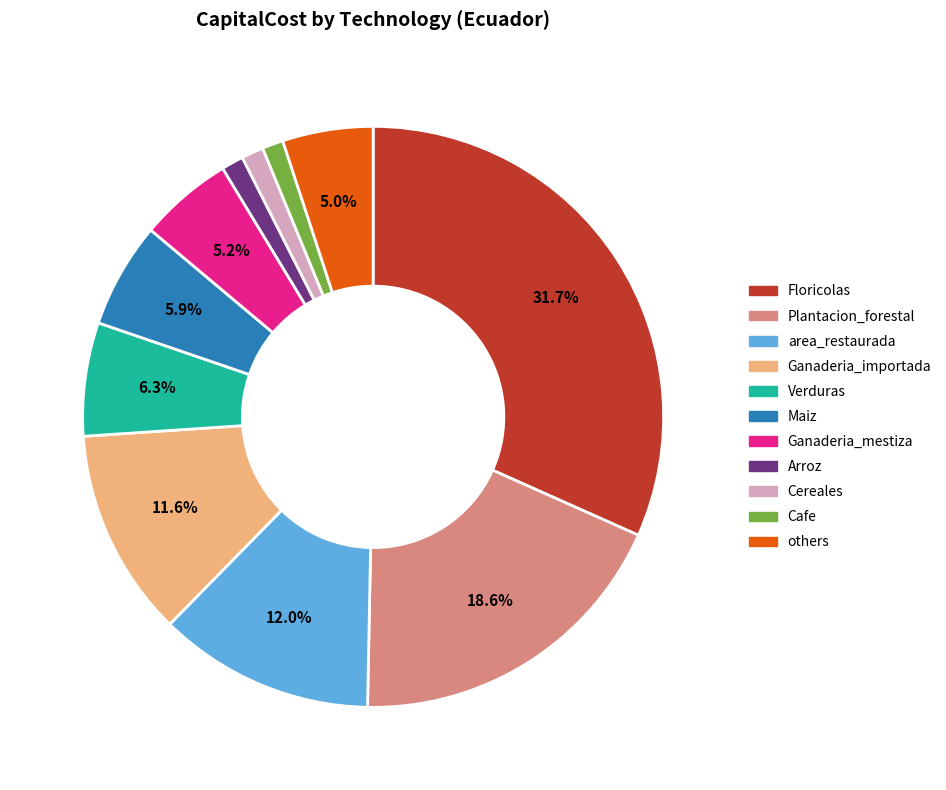

What is the ratio of the value at Plantacion_forestal to the value at Verduras?

3.0